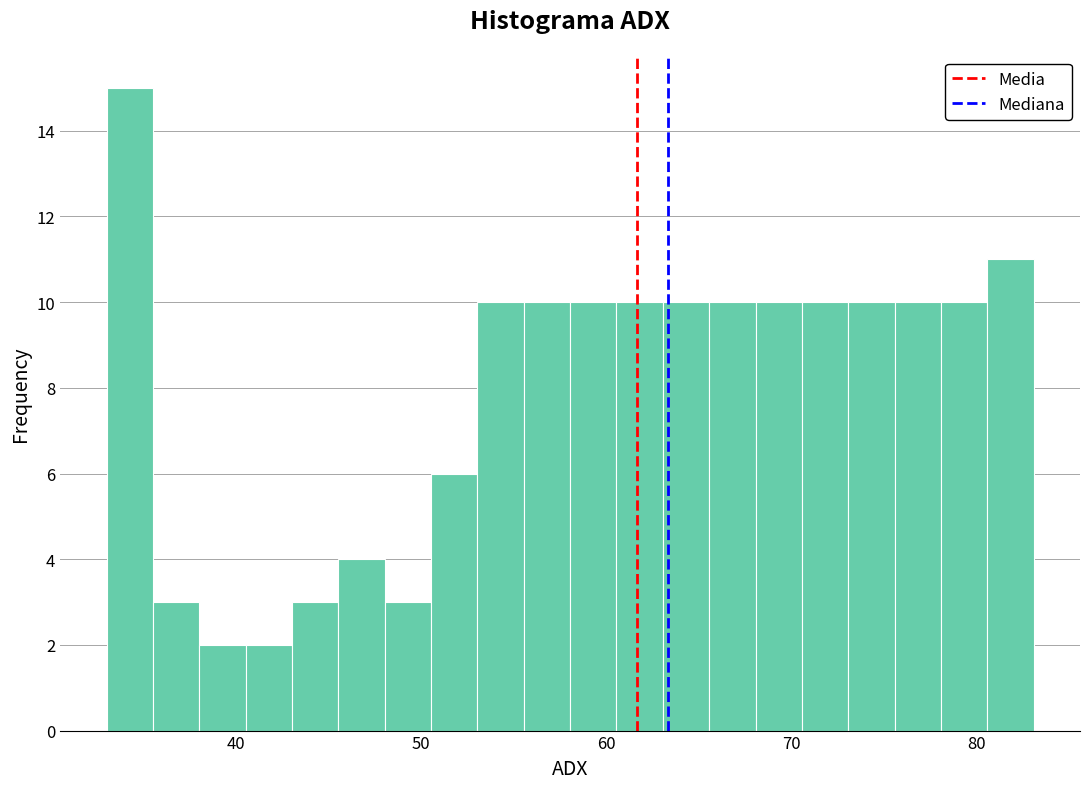

Read against the x-axis, roughly where is the centre of the tallest bar?

34